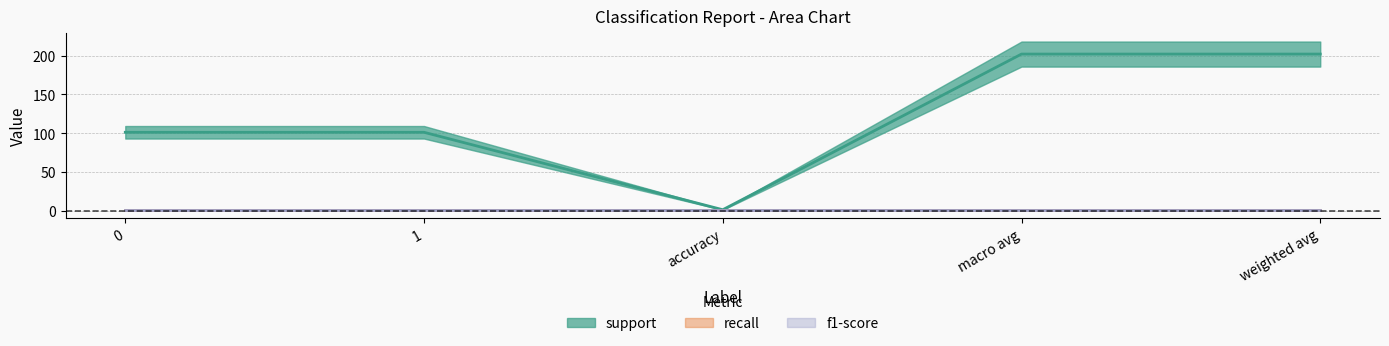

List the labels in order of support value, smallest first.

accuracy, 0, 1, macro avg, weighted avg